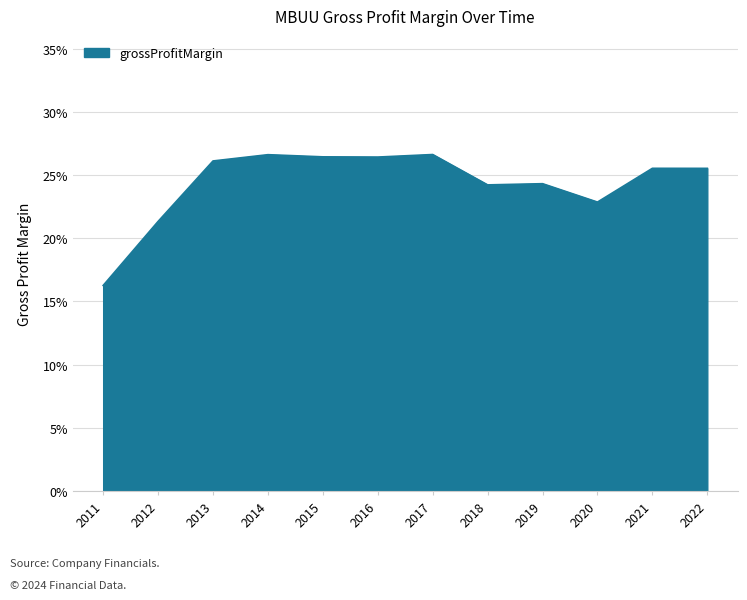

Is this an area chart (filled region under the line)?

Yes